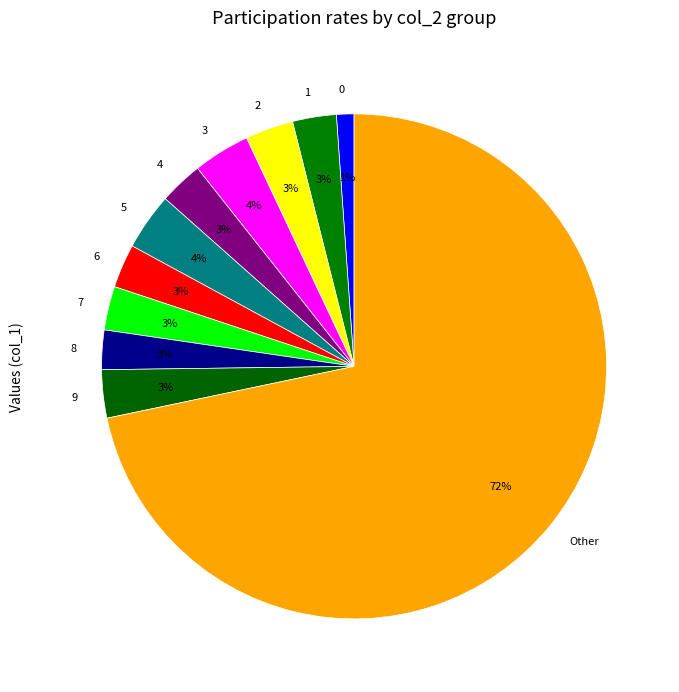

Count the number of slices in the pie.

11